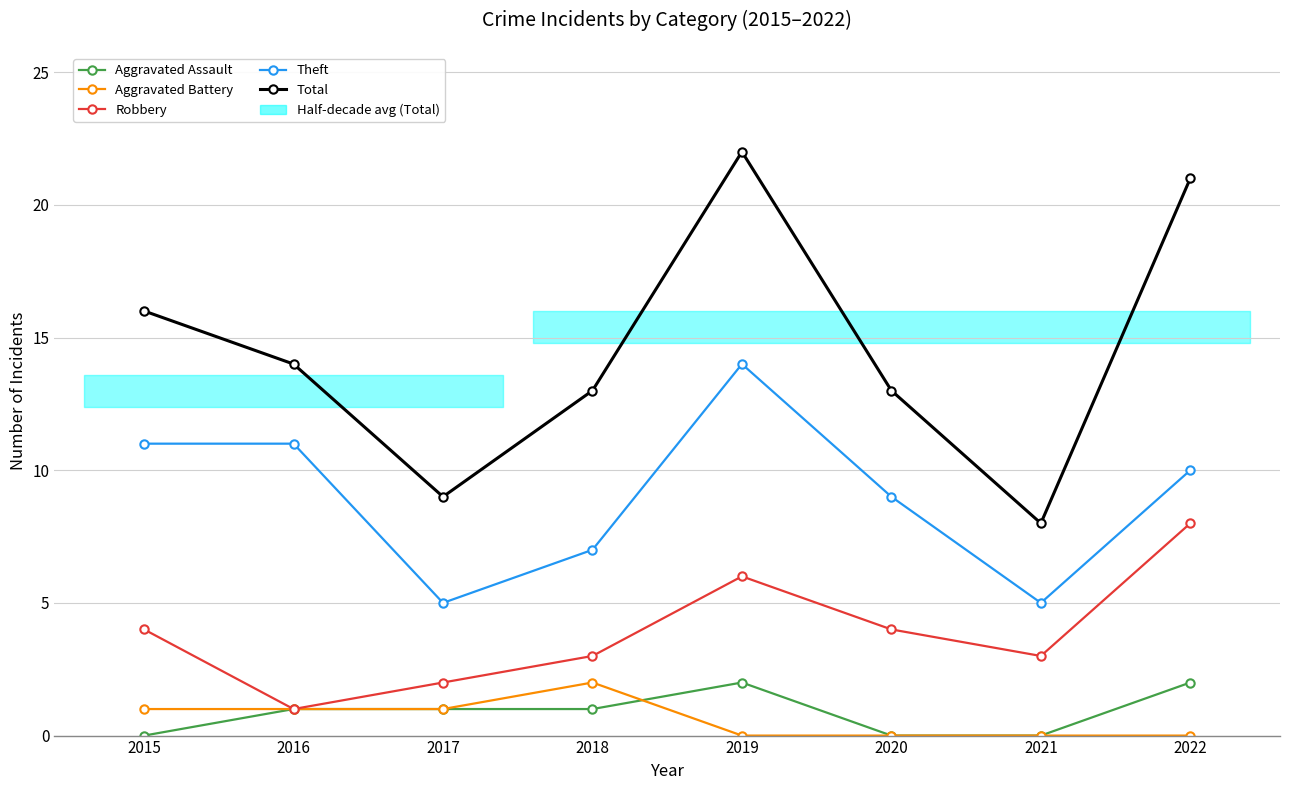

Which series has the widest spread of values?

Total